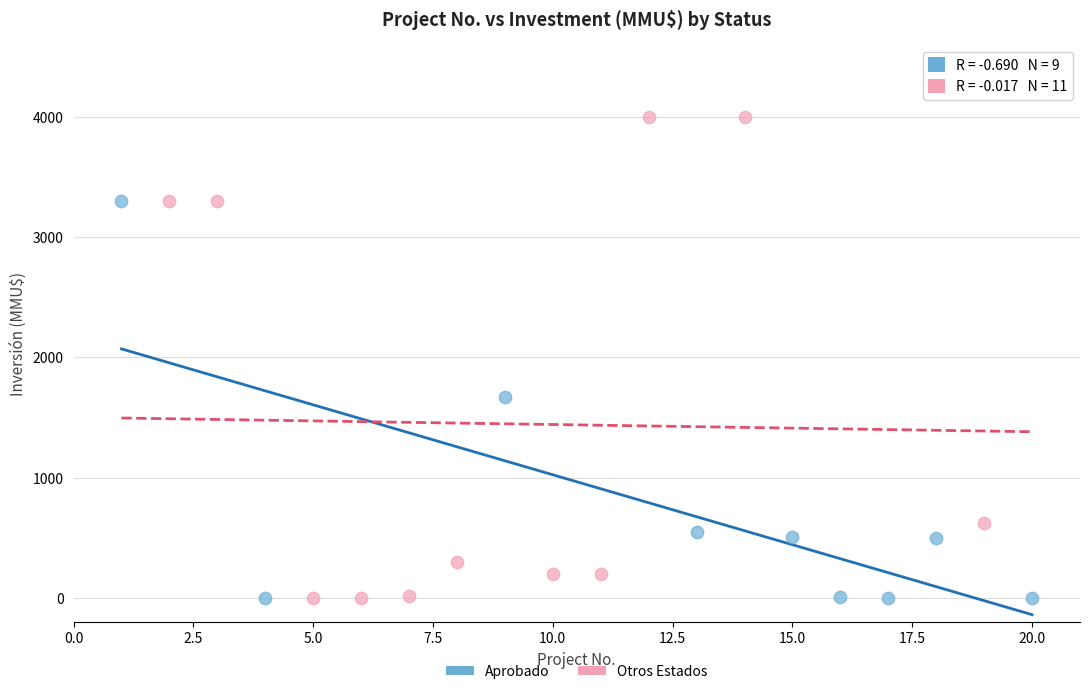

Which series has the largest Y range (max minus min)?

Otros Estados